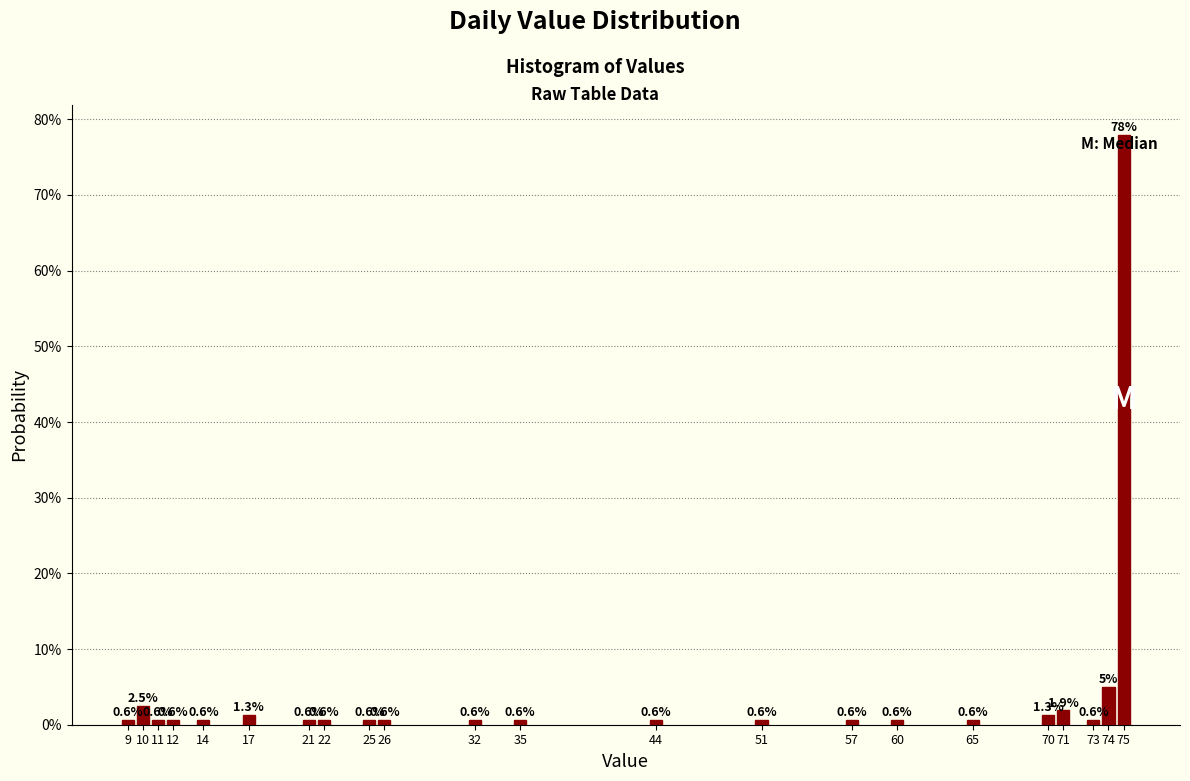

Does the chart contain any negative values?

No